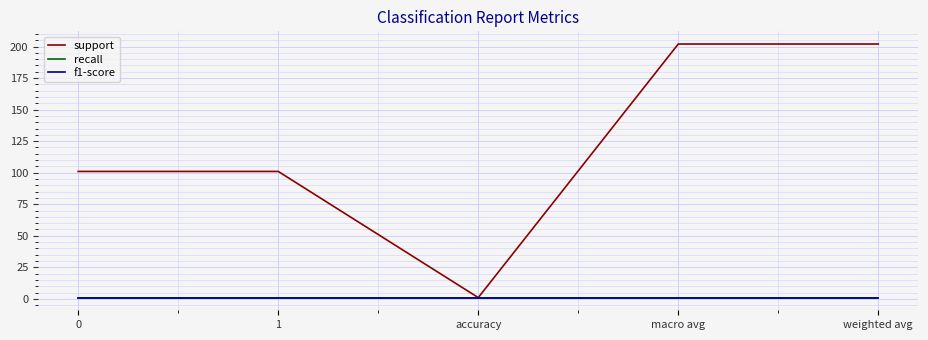

Is this an area chart (filled region under the line)?

No